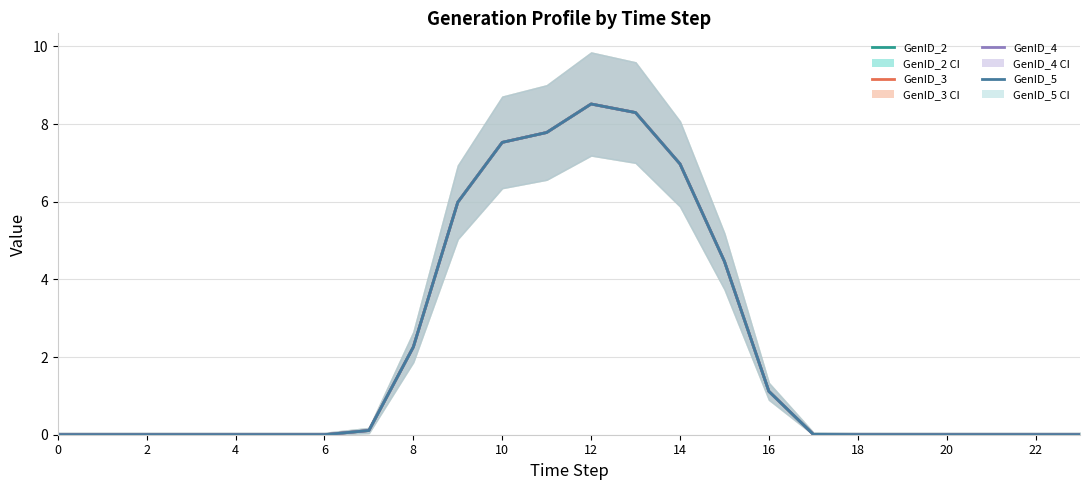

Which series has the largest total across all categories?

GenID_2